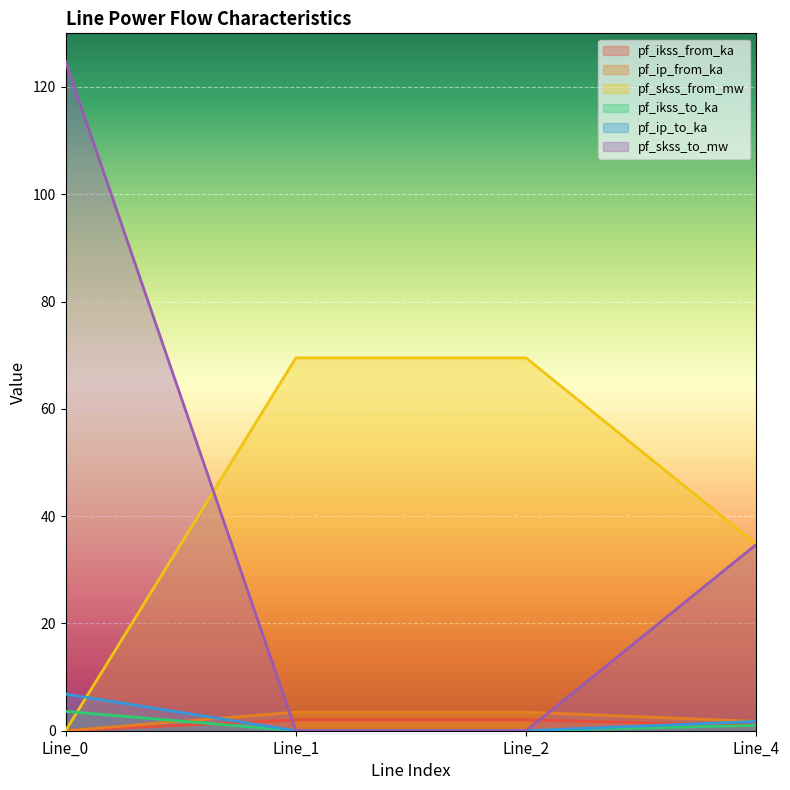

What is the highest value of the pf_ikss_to_ka series?

3.6